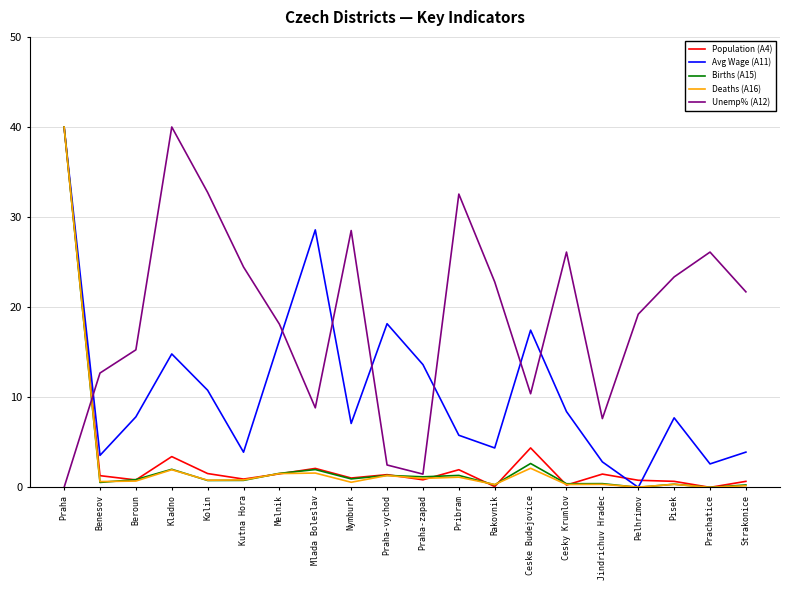

Between Ceske Budejovice and Pelhrimov, which series saw the biggest shift?

Avg Wage (A11)